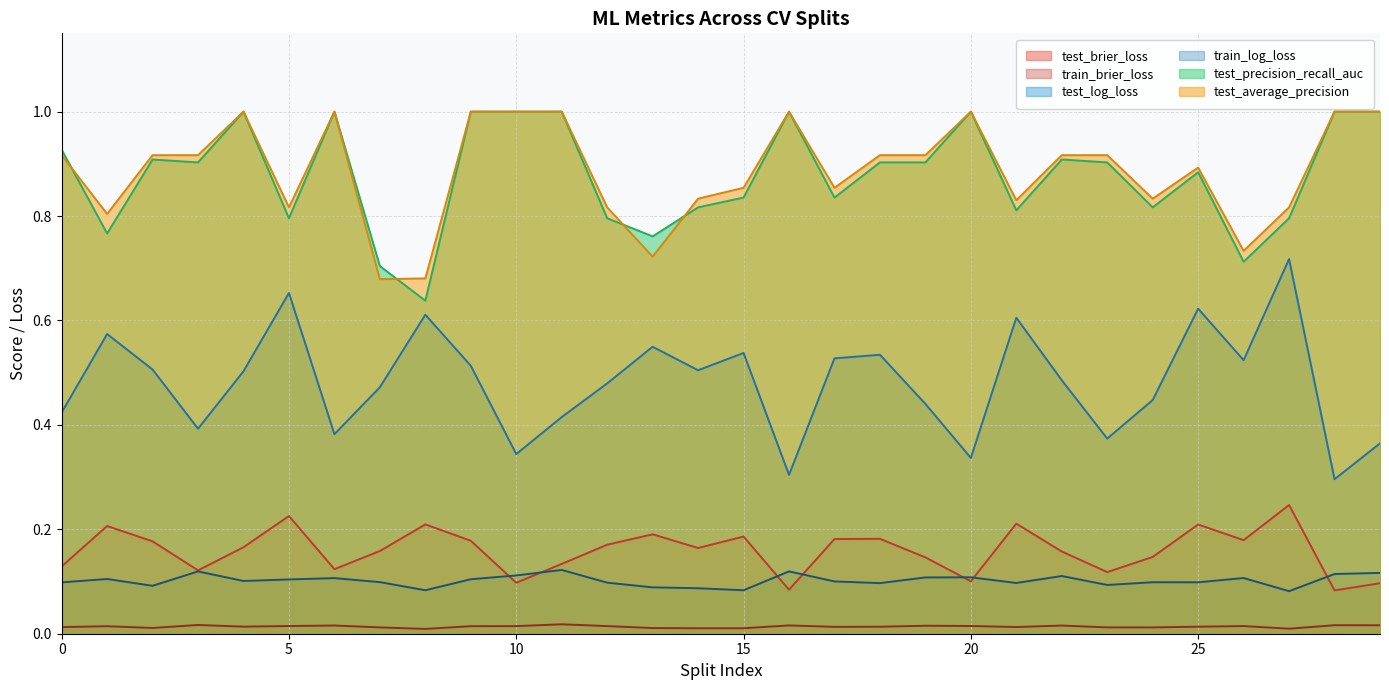

At which category does test_precision_recall_auc reach its first local peak?

1